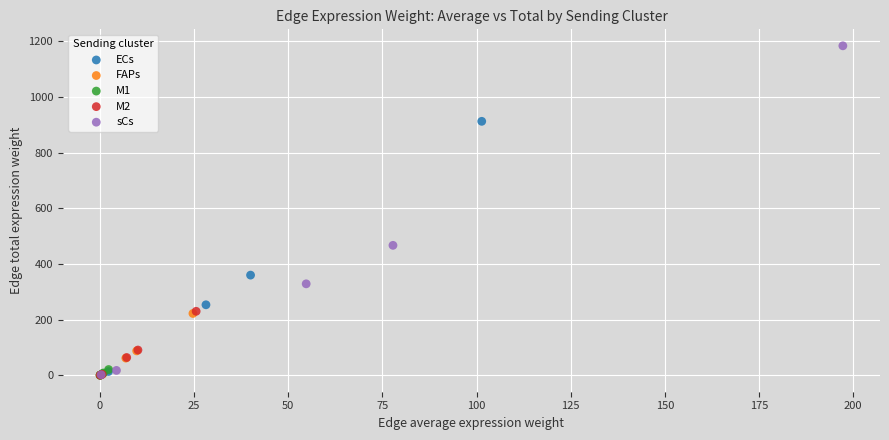

Which series has the largest Y range (max minus min)?

sCs